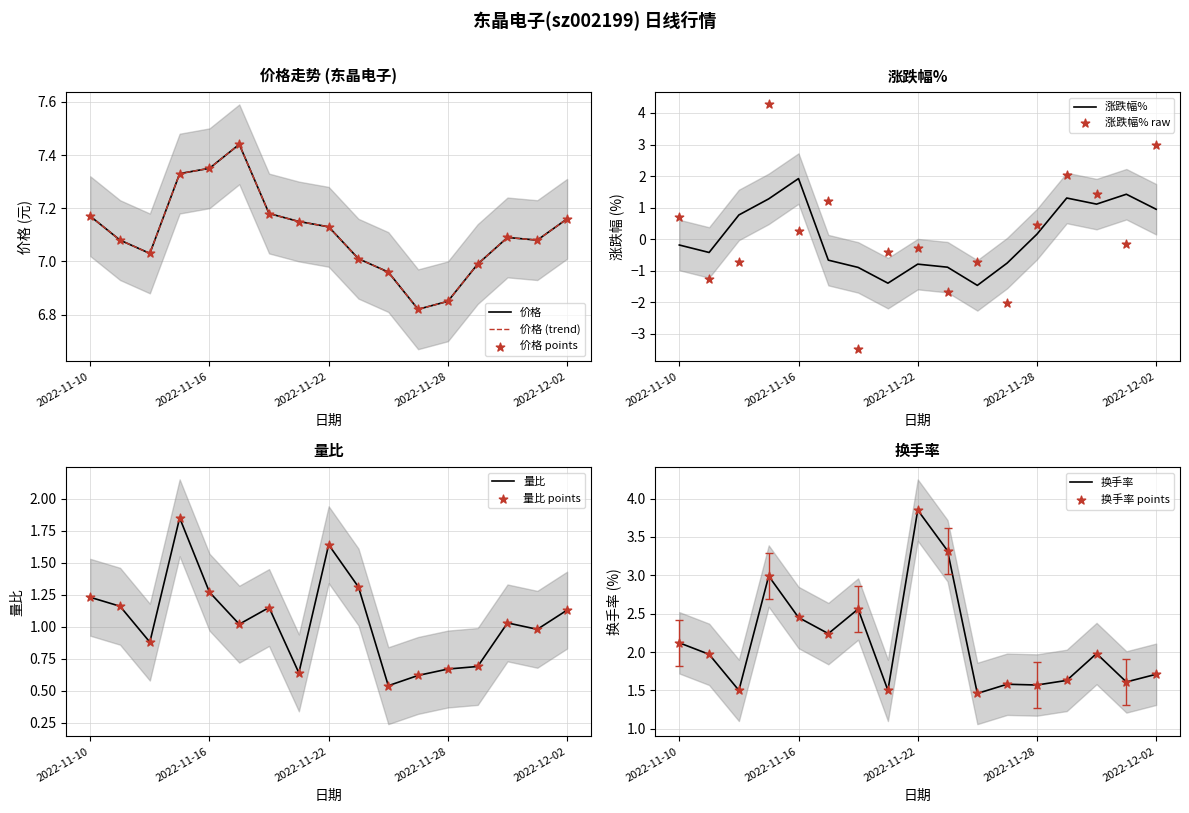

Which series contains the highest Y value?

价格